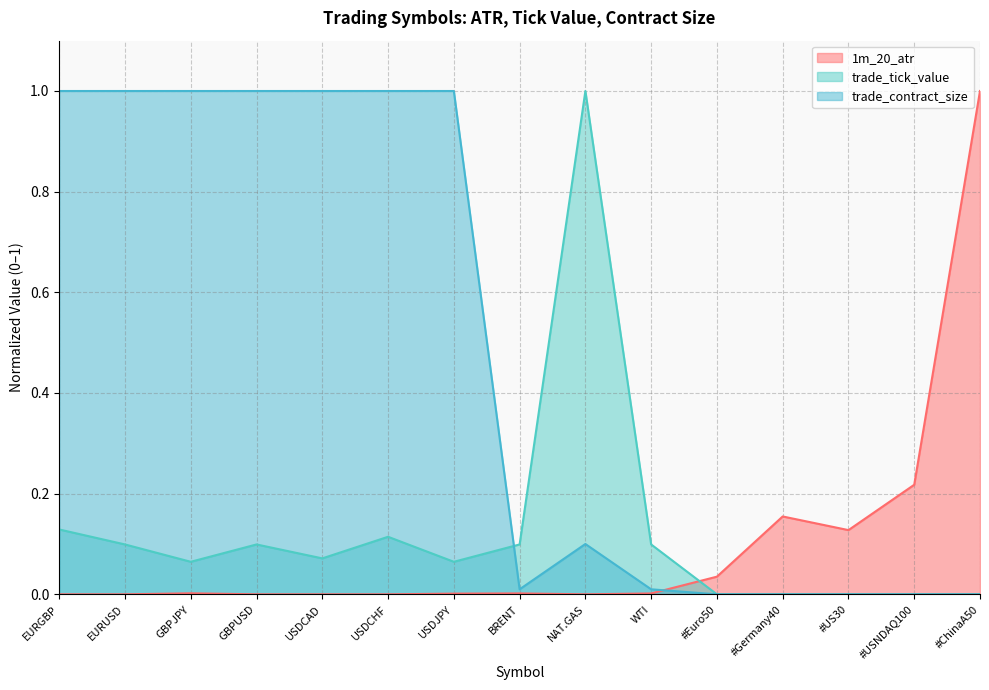

How many interior local valleys does the trade_tick_value series have?

3